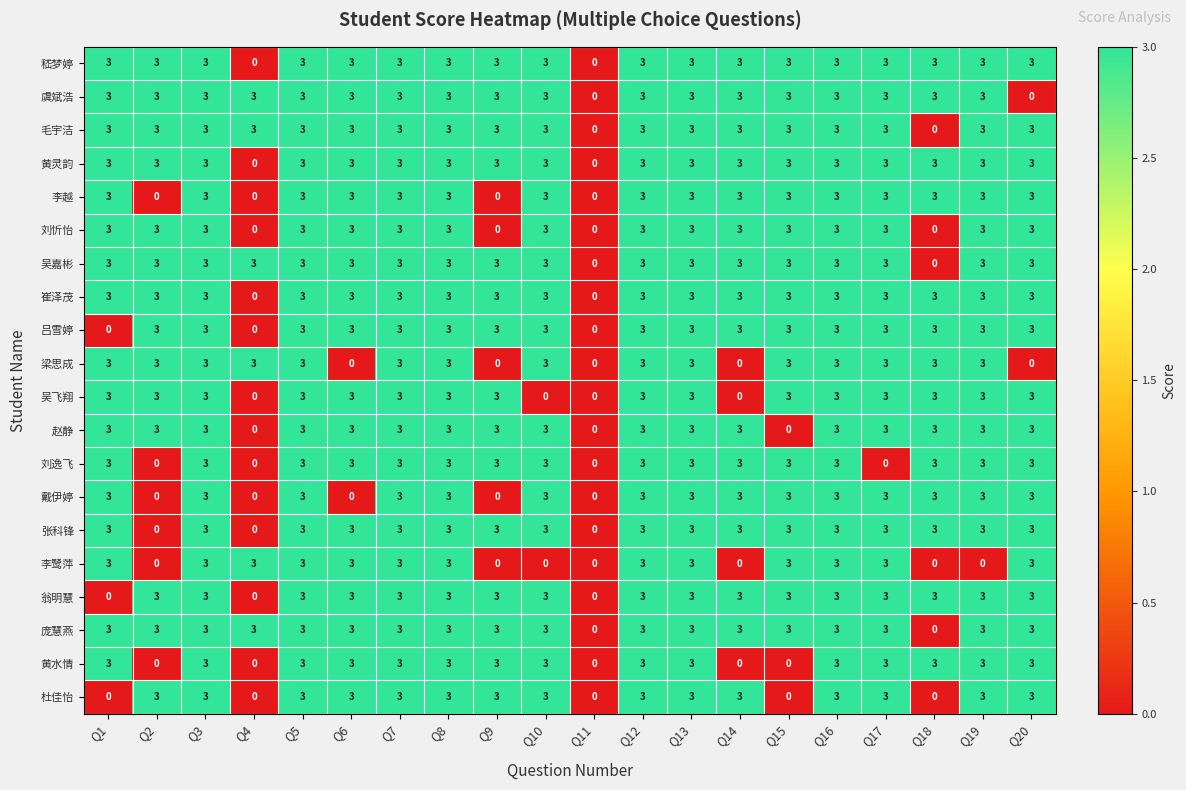

How many data points does each series have?

20